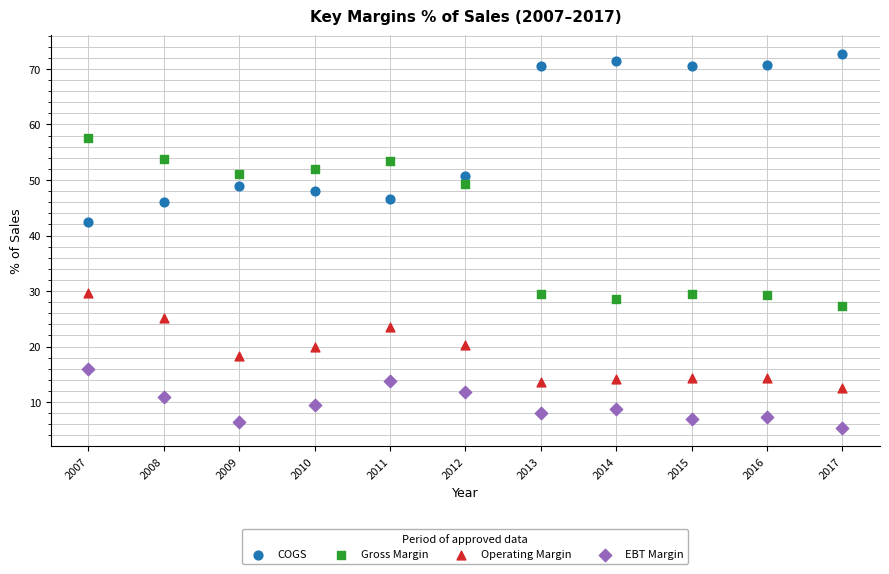

Which series reaches the maximum Y coordinate?

COGS